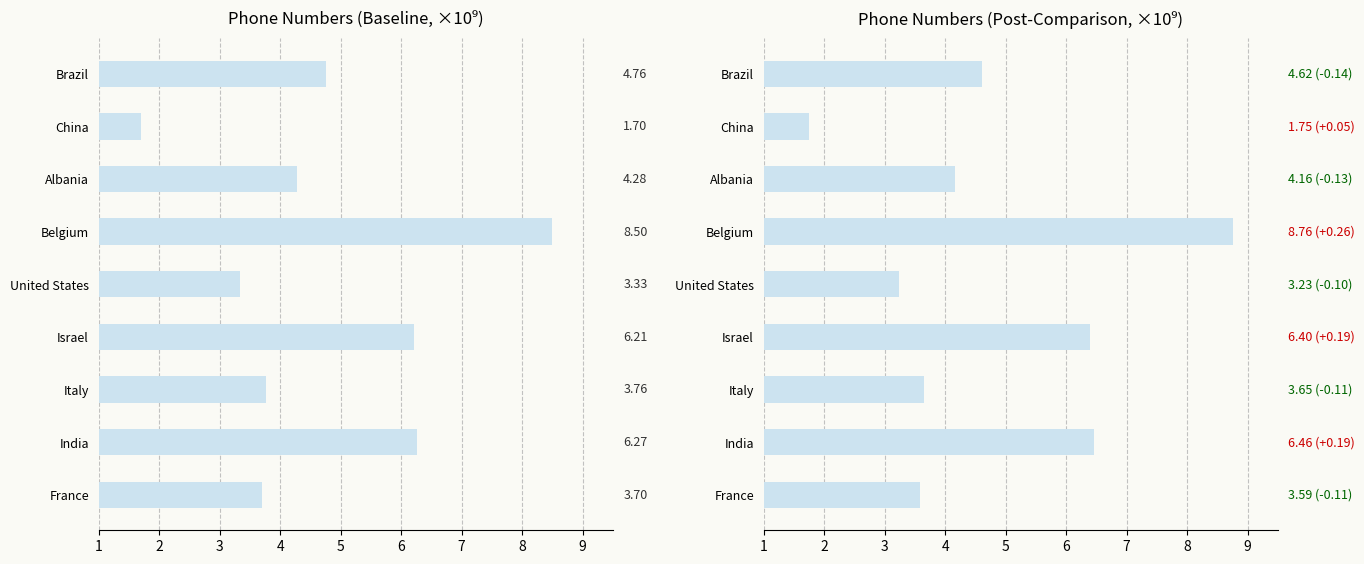

At which label is the value closest to 5102366535?

Brazil